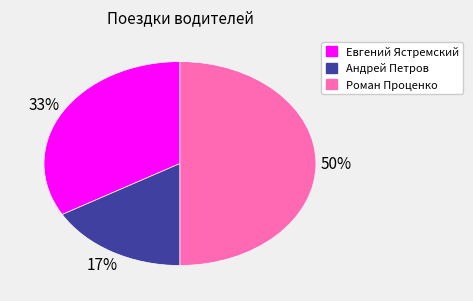

Combined, do Роман Проценко and Евгений Ястремский account for over 50%?

Yes